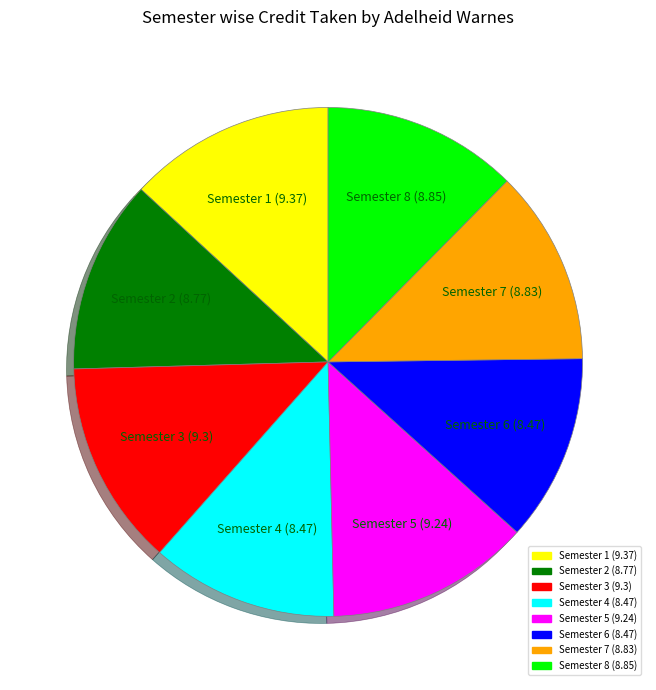

What is the ratio of the value at Semester 4 to the value at Semester 1?

0.9